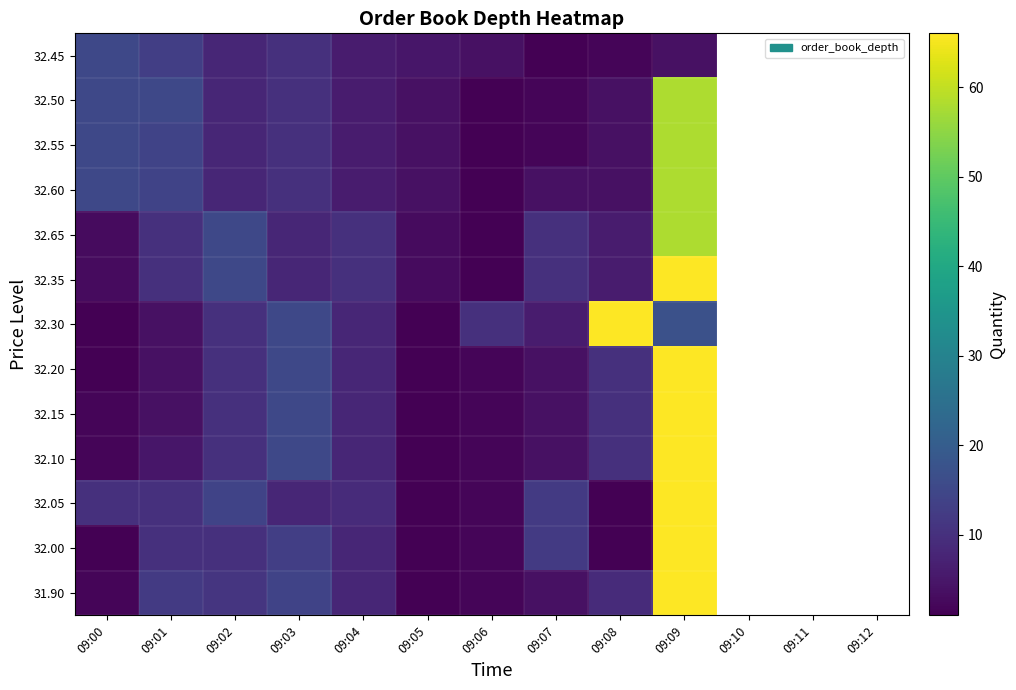

How many data points does each series have?

13